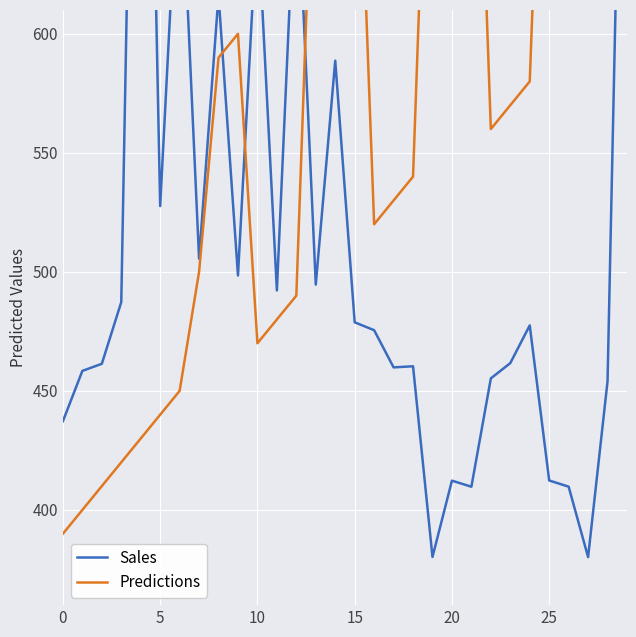

What are all the series names shown in the legend?

Sales, Predictions